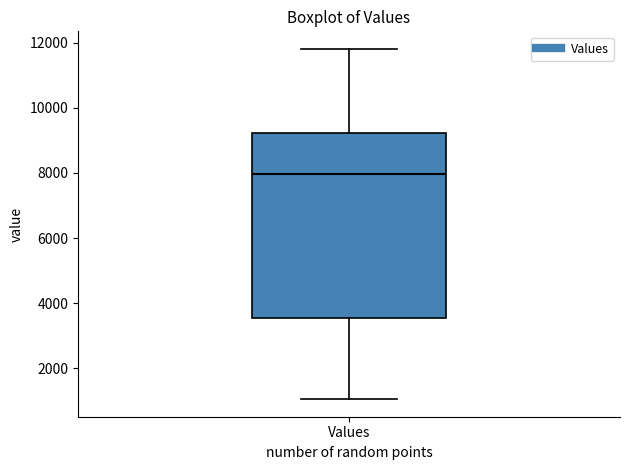

Read this box plot against the y-axis: the position of the median line, the range covered by the box, and the ends of both whiskers. The values are not printed on the chart, so give them approximately, as read against the axis.

median 8000, box 3600 to 9200, whiskers 1000 to 11800